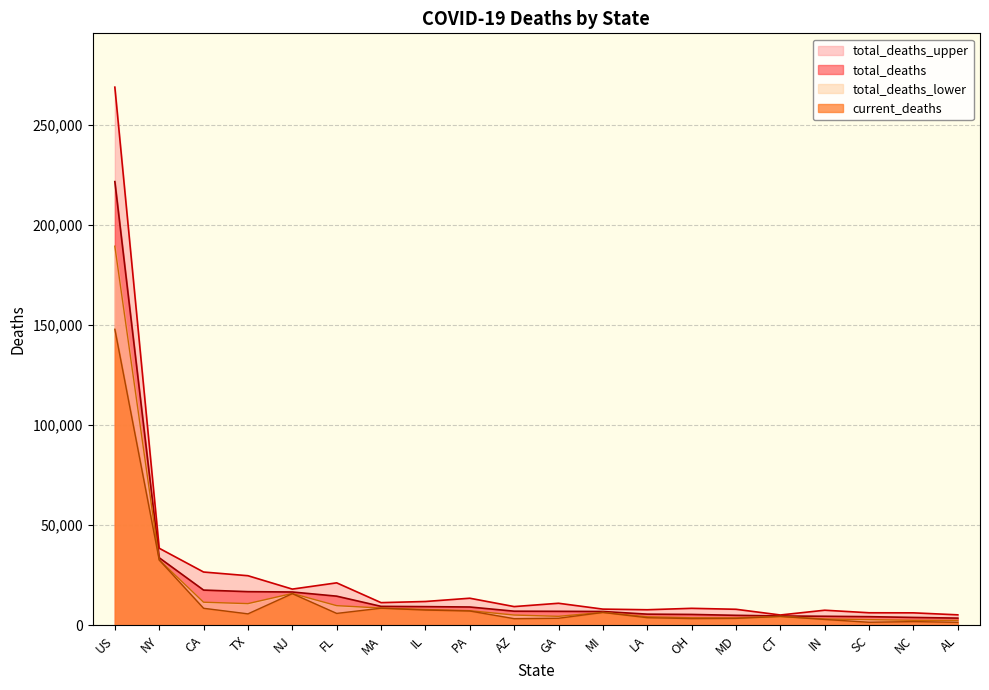

Count the number of data series in this chart.

4